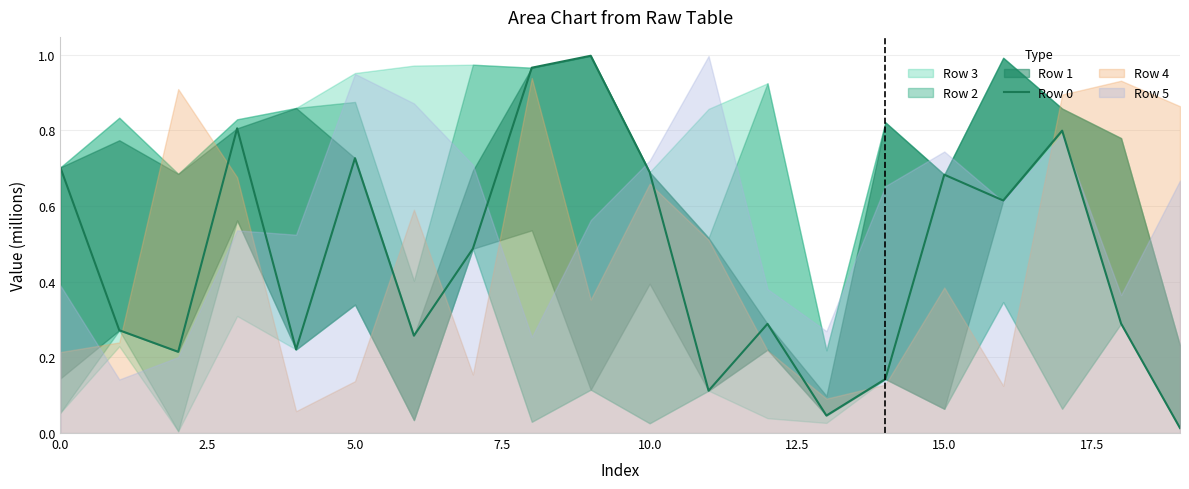

What is the greatest value displayed?

1.0